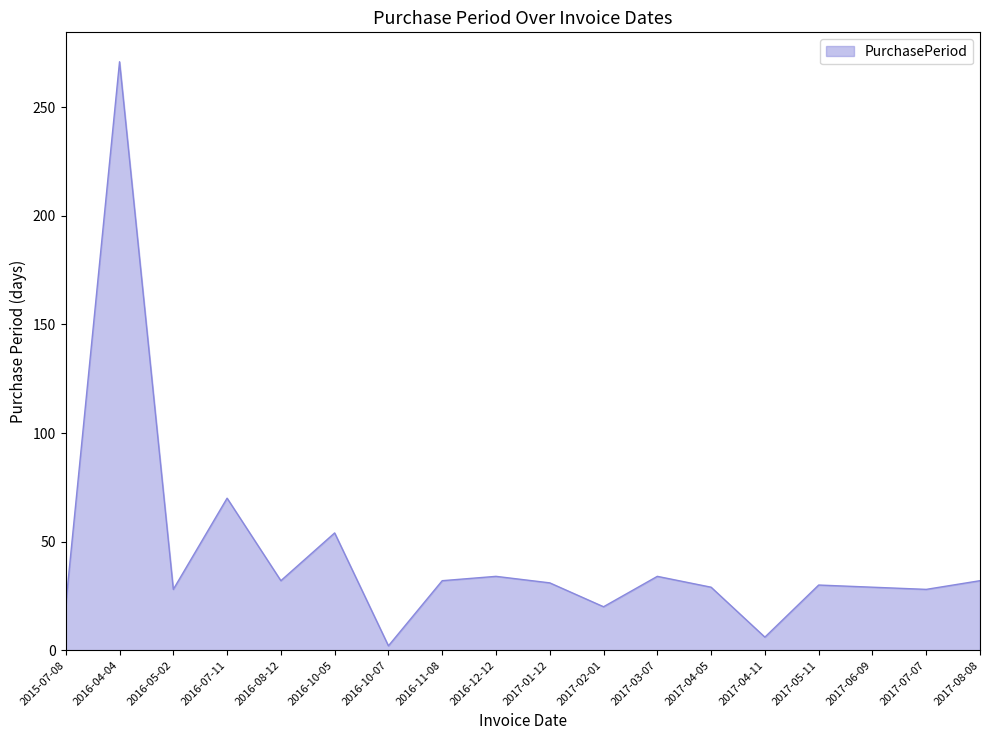

True or false: the data shows 50 at 2017-04-05.

False